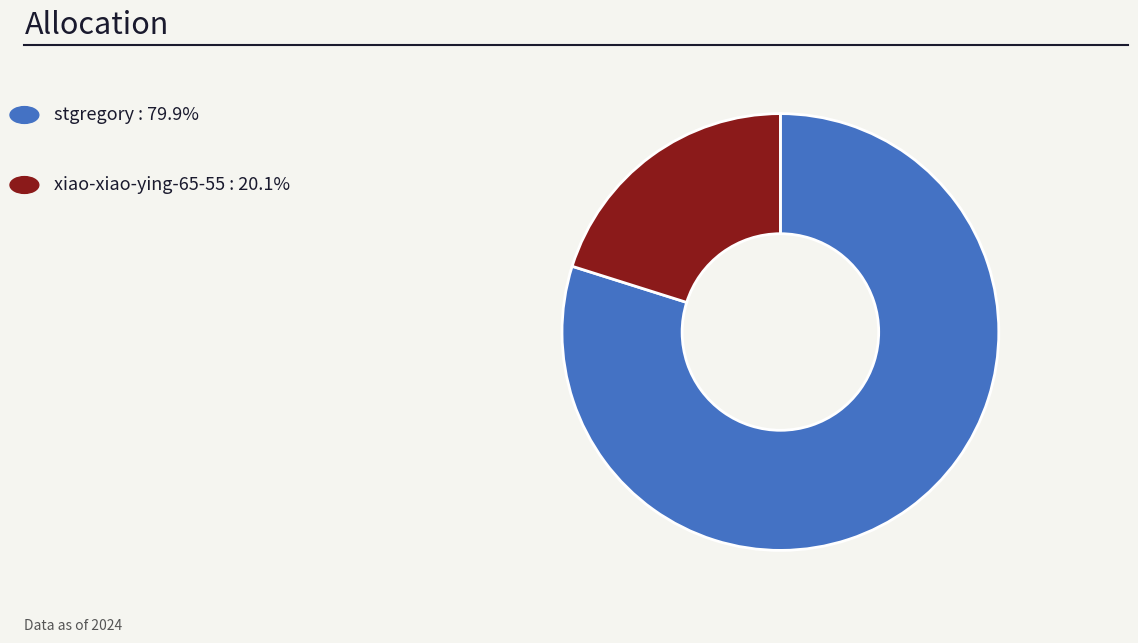

Count the number of slices in the pie.

2